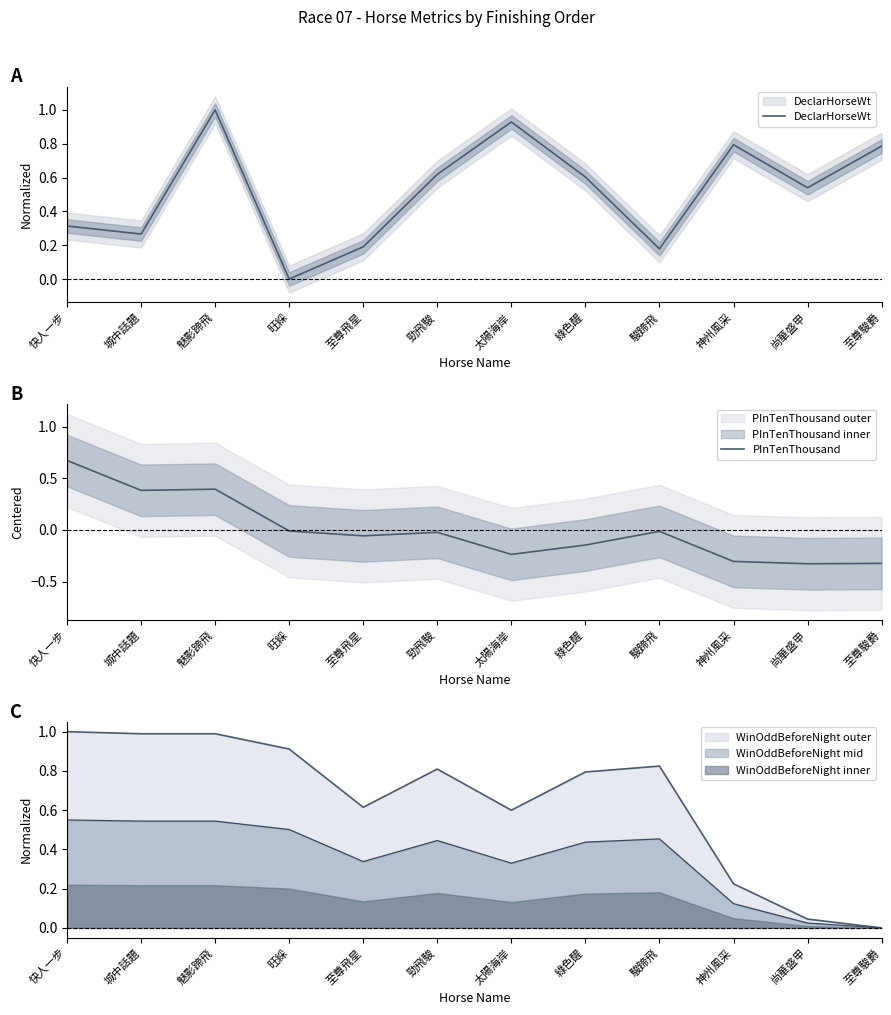

What is the difference between the PInTenThousand values at 太陽海岸 and 綠色醒?

0.1